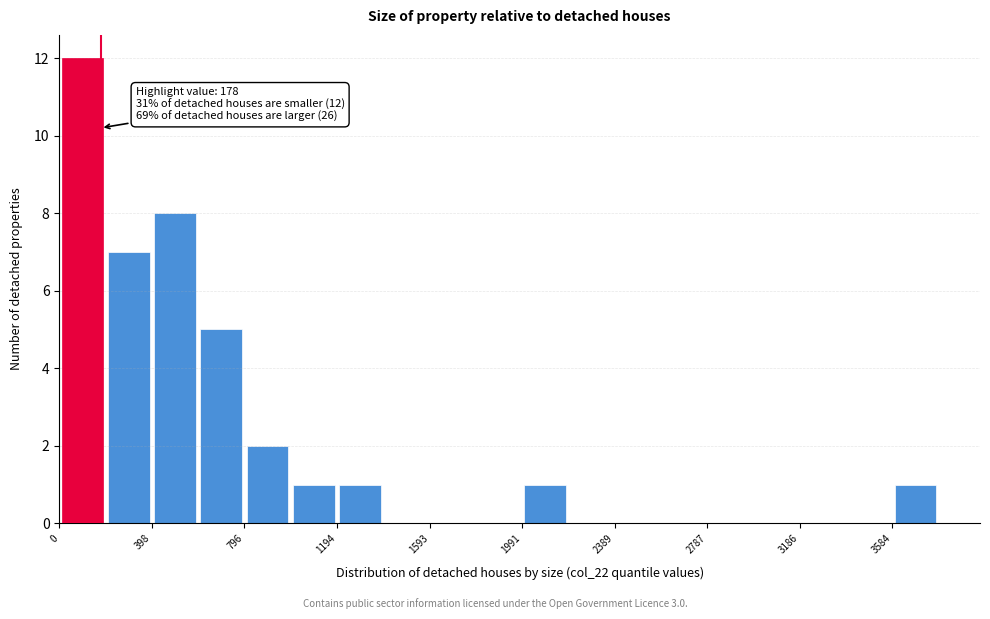

Read against the x-axis, roughly where is the centre of the tallest bar?

100